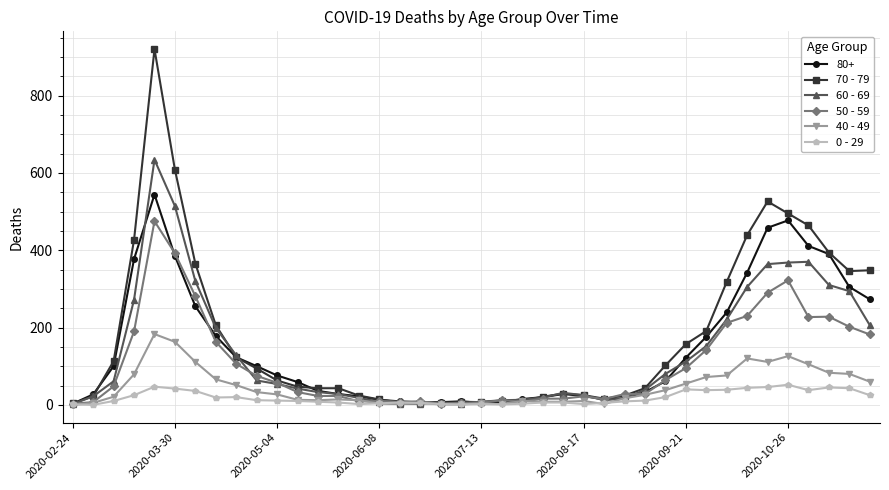

What is the difference between the maximum and second lowest values in the 70 - 79 series?

915